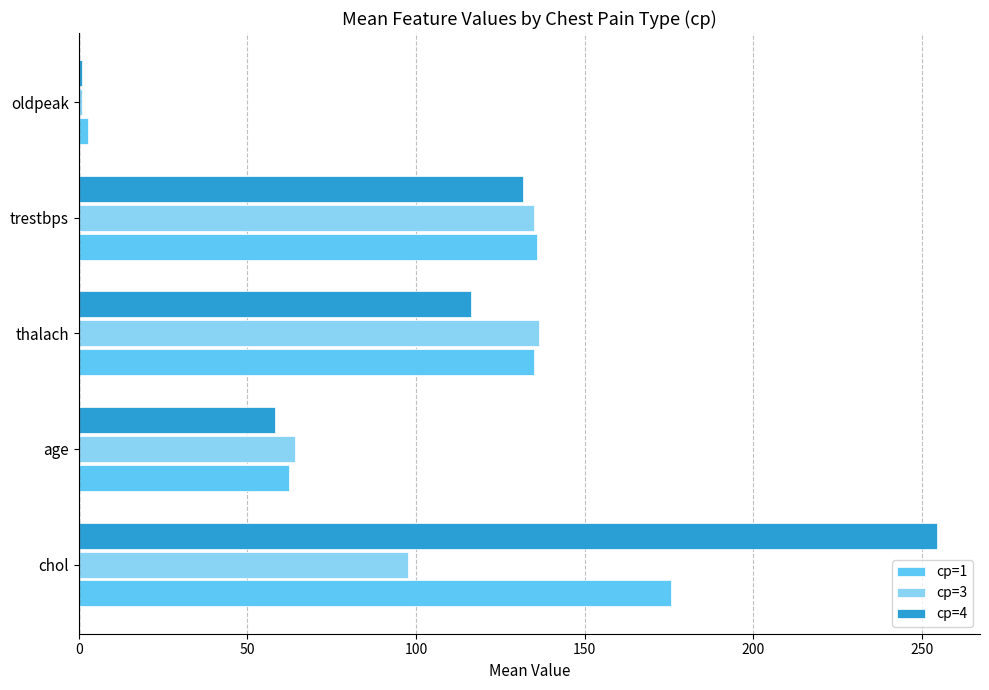

What is the lowest value of the cp=3 series?

1.0